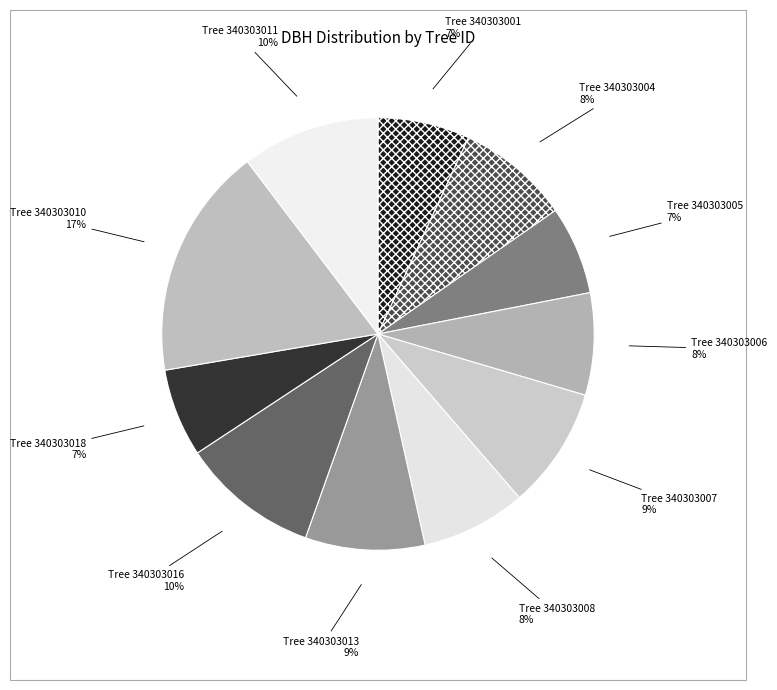

How many segments does this pie chart have?

11